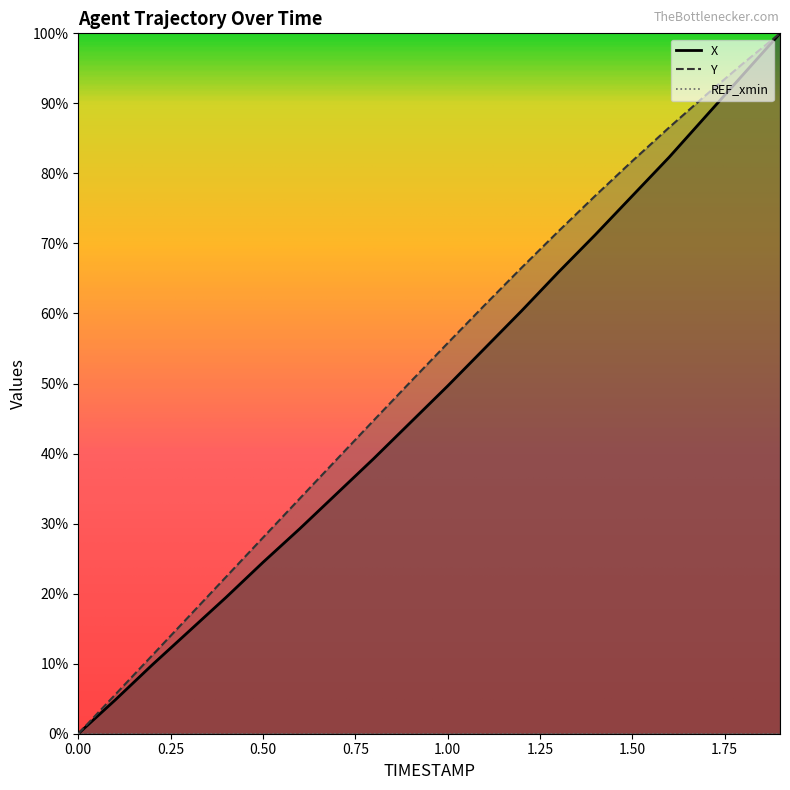

What is the maximum value shown in the chart?

1.0